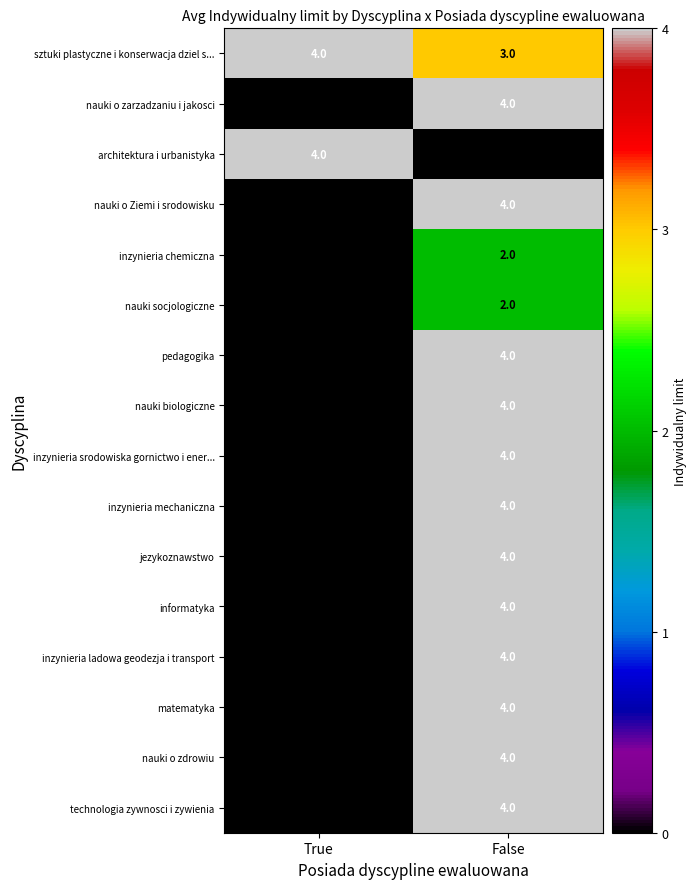

Is it true that architektura i urbanistyka equals 2 at True?

False